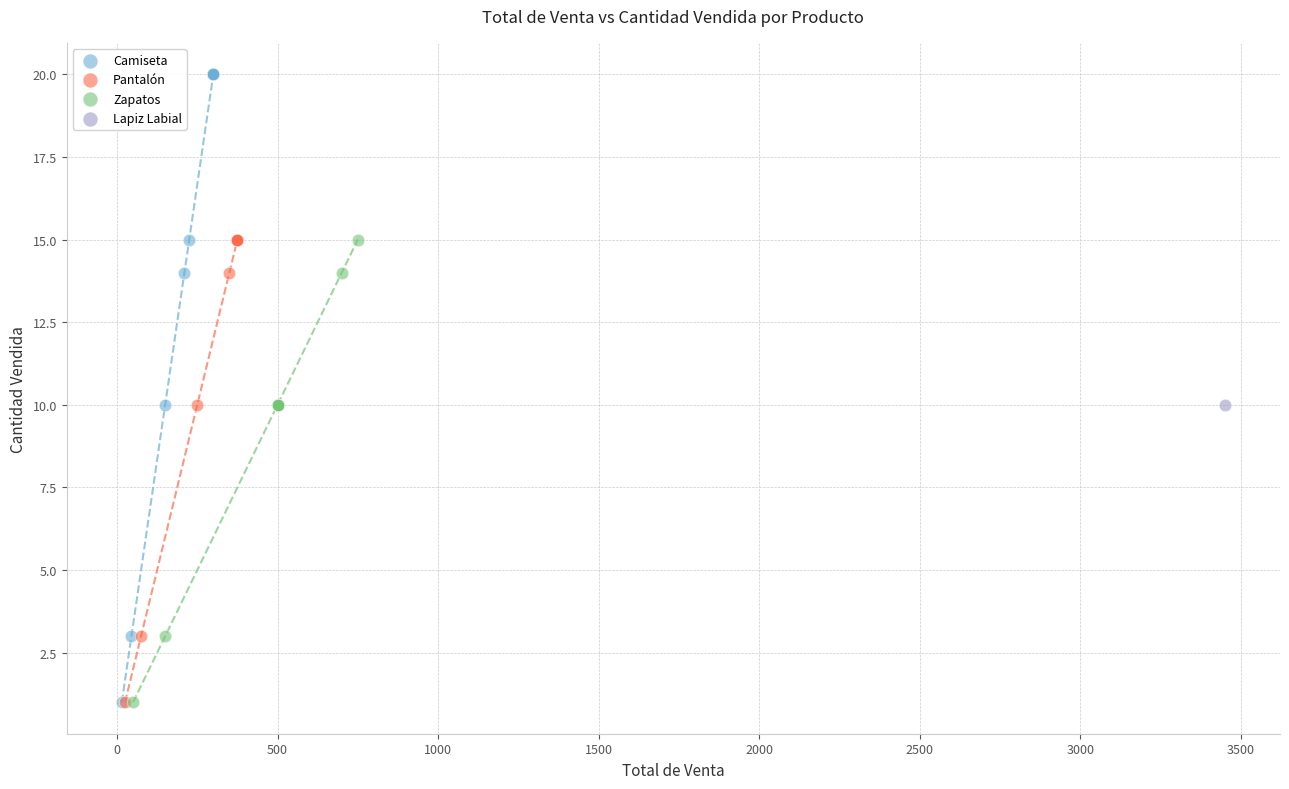

What are all the series names shown in the legend?

Camiseta, Pantalón, Zapatos, Lapiz Labial